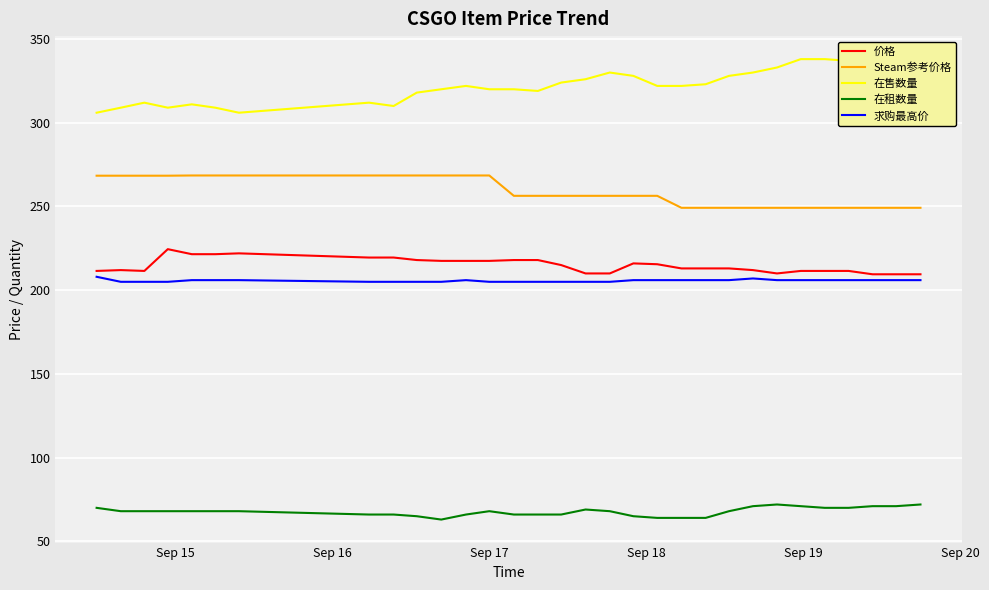

What are all the series names shown in the legend?

价格, Steam参考价格, 在售数量, 在租数量, 求购最高价